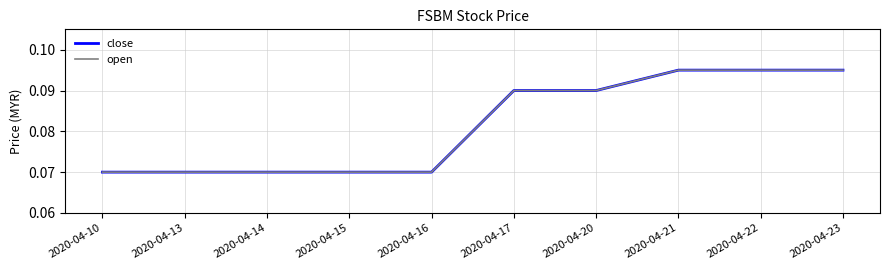

Does the chart display data point markers on the line(s)?

No